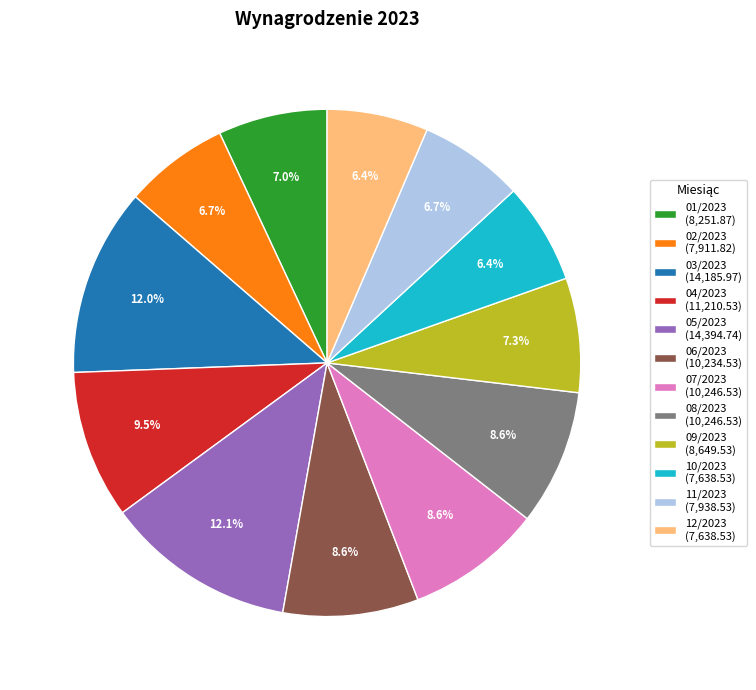

Combined, what portion of the pie is 11/2023 (7,938.53) and 02/2023 (7,911.82)?

13.4%